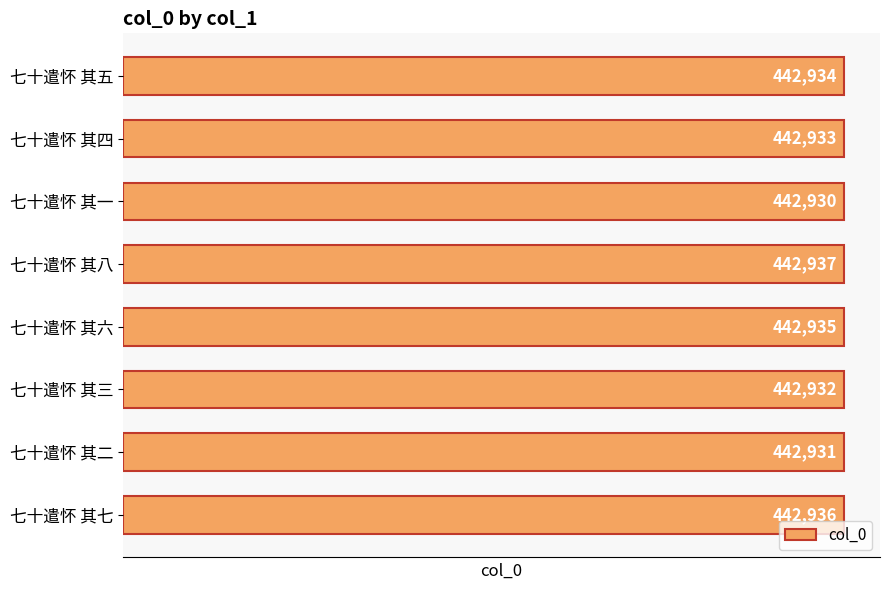

What is the difference between the second highest and minimum values?

6